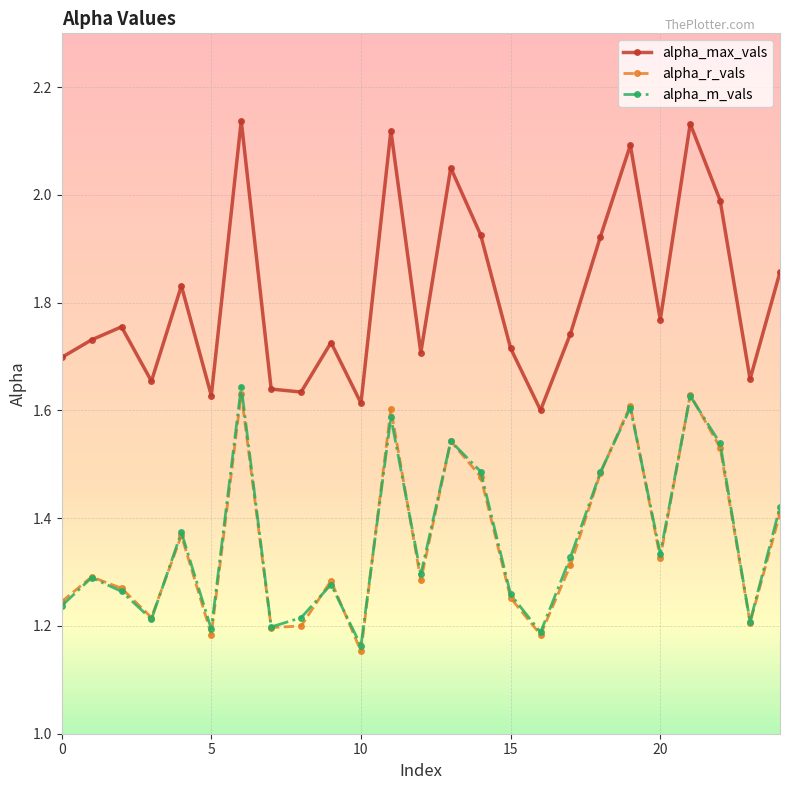

What is the difference between the maximum and minimum values in the alpha_r_vals series?

0.5